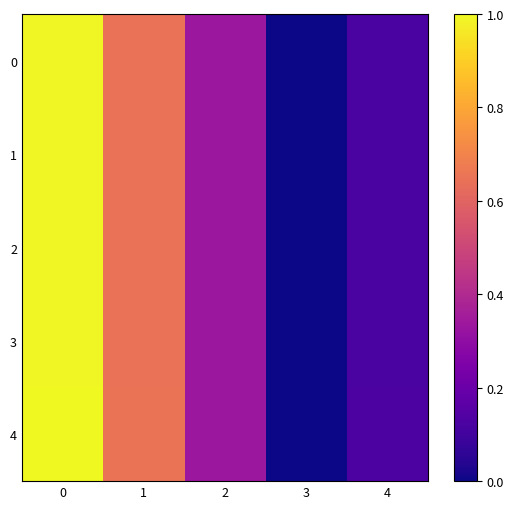

Which series has the largest total across all categories?

4